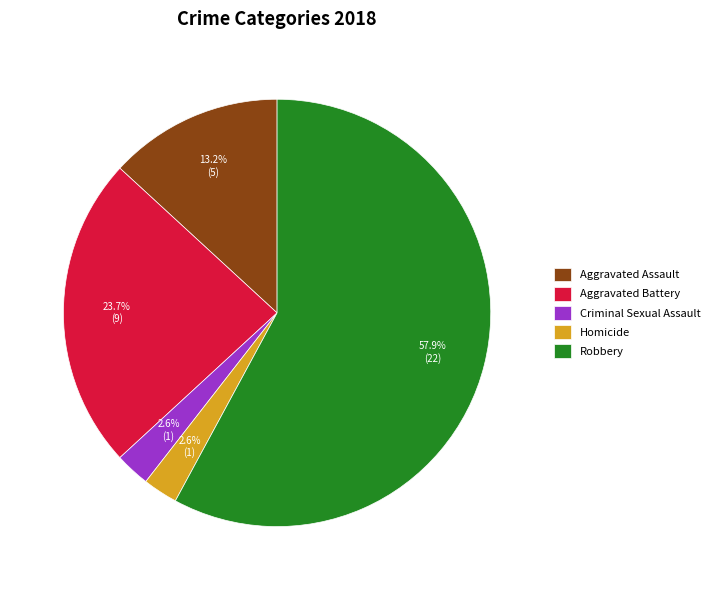

Which category has the biggest portion of the pie?

Robbery